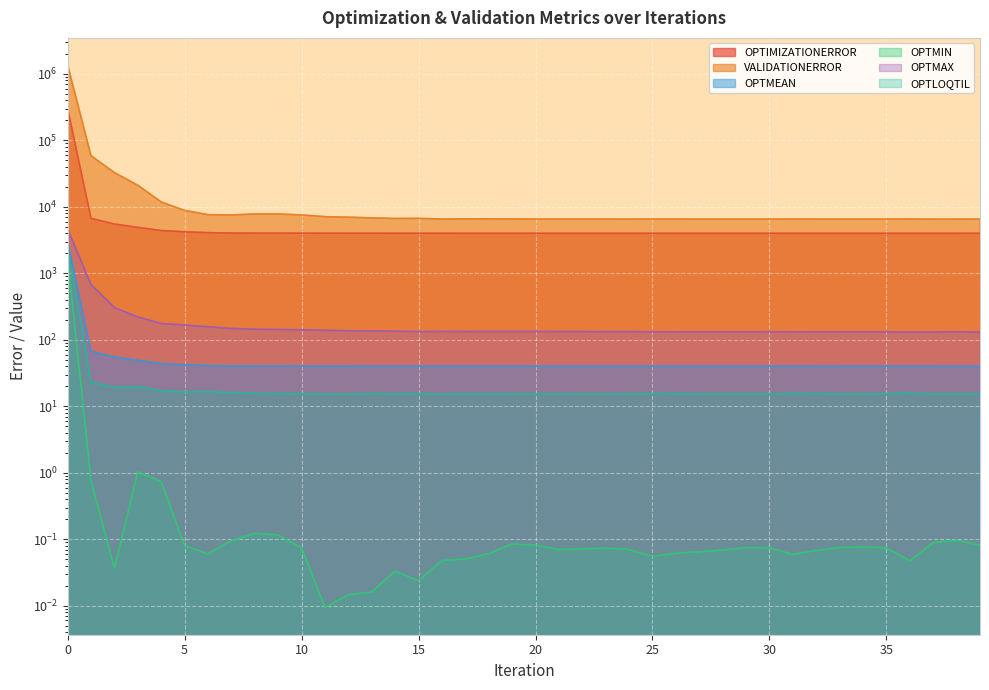

True or false: OPTLOQTIL and OPTMIN intersect in this chart.

False